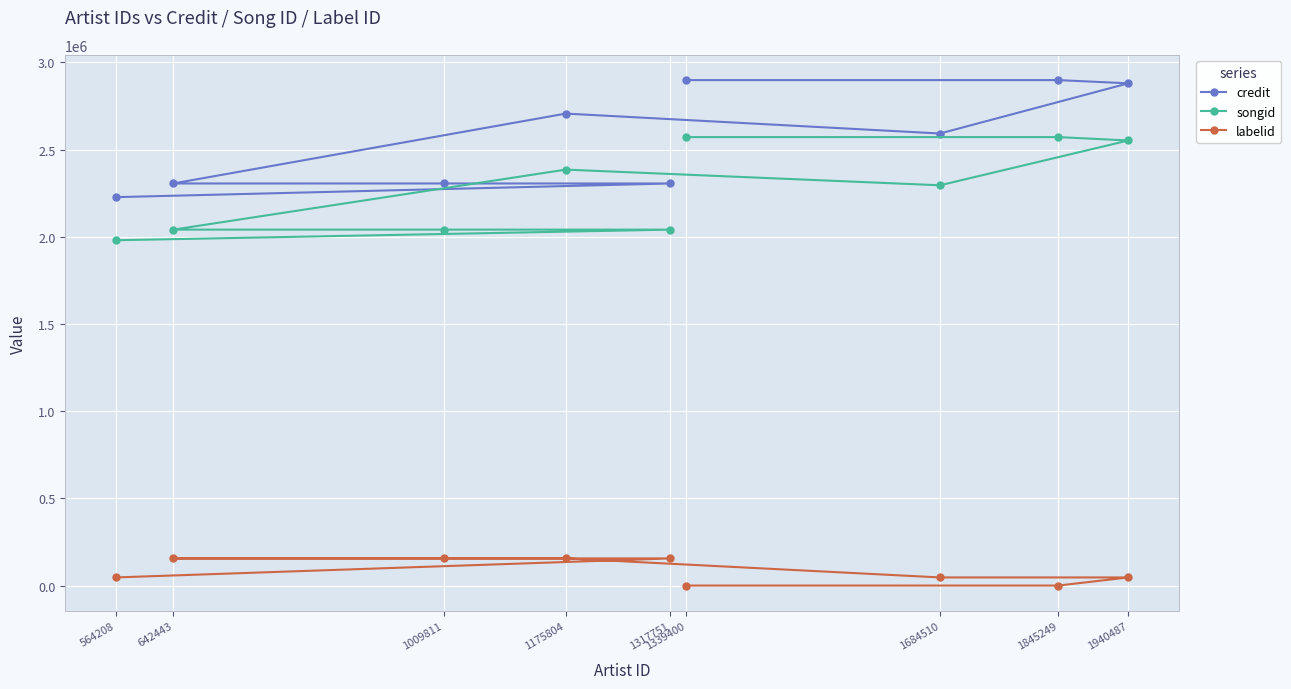

Count the labelid values in the range 46510 to 155578.

7